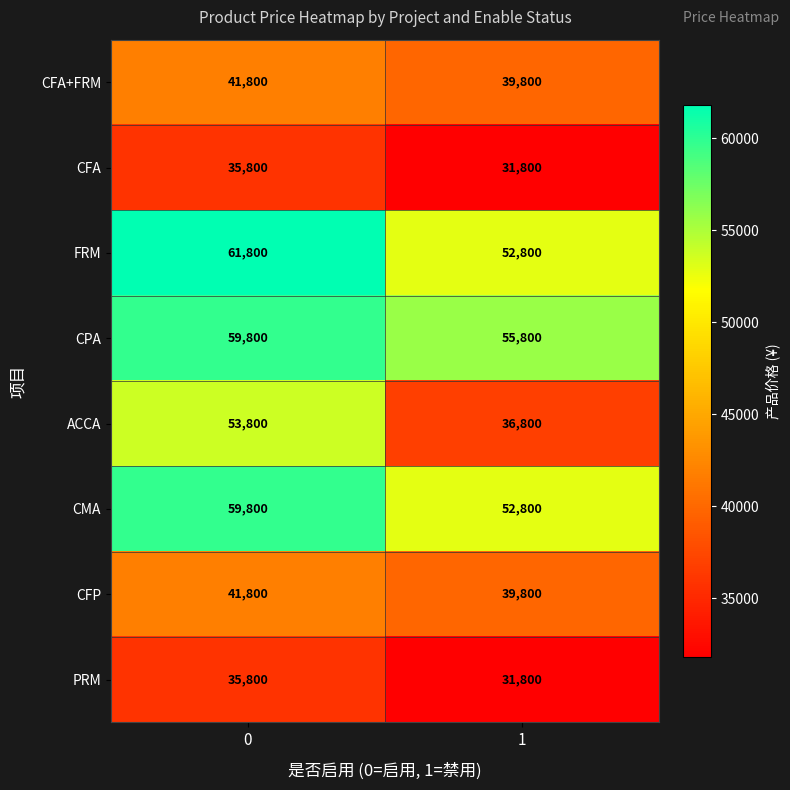

What is the sum of the FRM values at 0 and 1?

114600